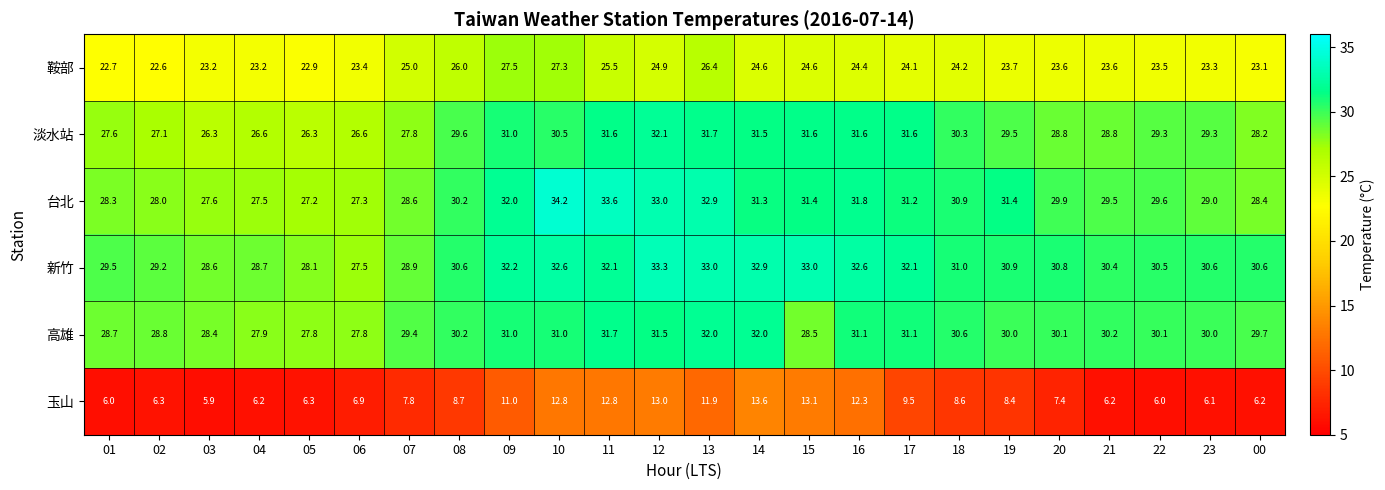

What is the greatest value displayed?

34.2